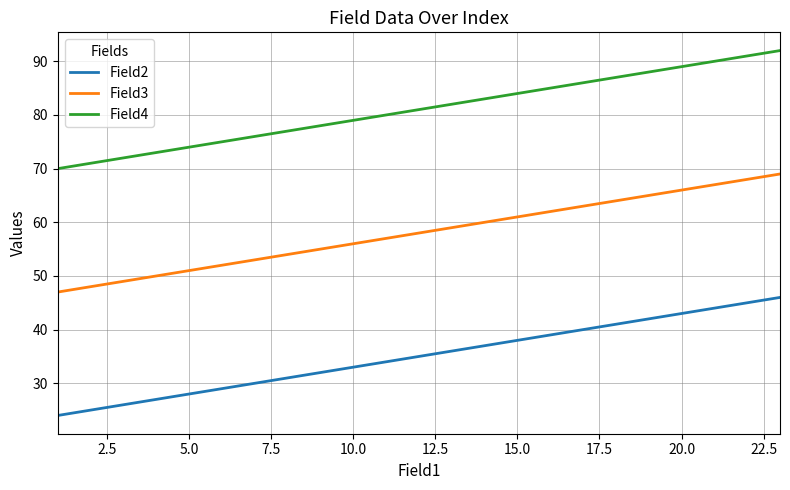

True or false: Field4 and Field2 cross at least once.

False